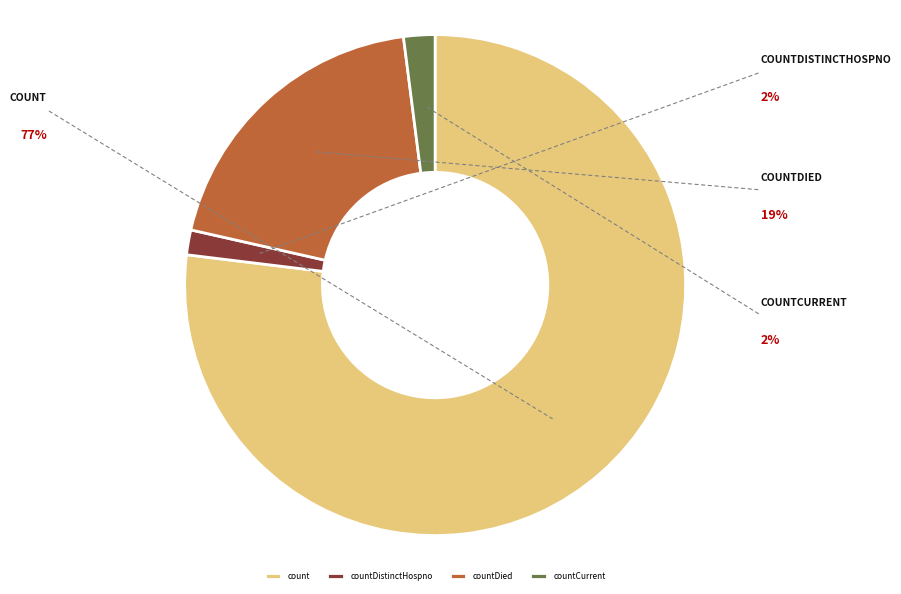

Is the sum of countDied and countCurrentSuspected greater than half?

No